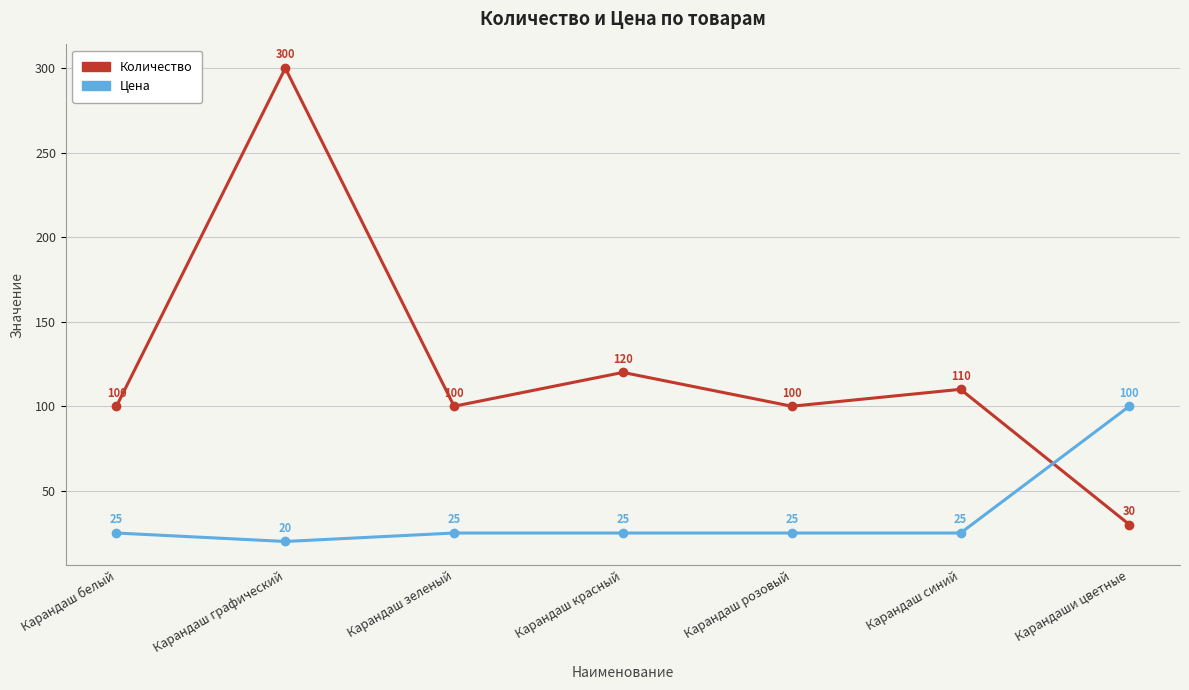

What are all the series names shown in the legend?

Количество, Цена